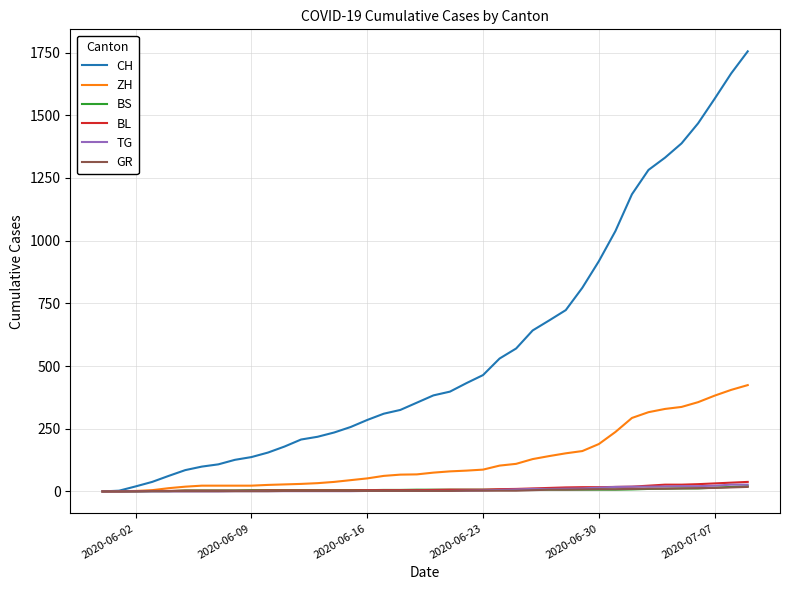

Which series has the largest range (max minus min)?

CH